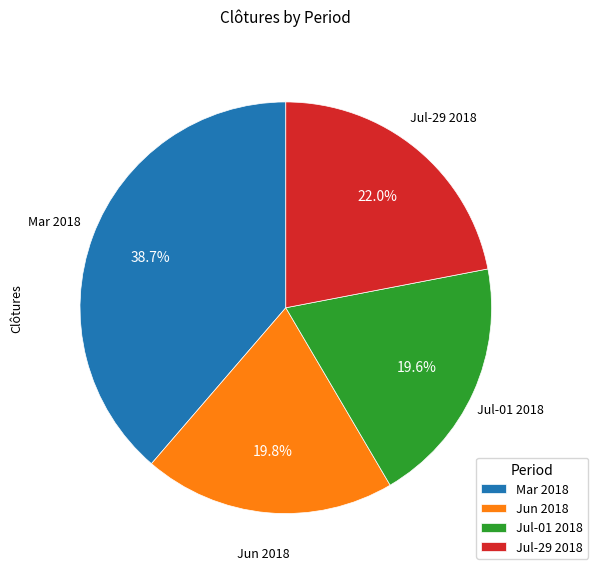

Does Jun 2018 account for over 50% of the chart?

No